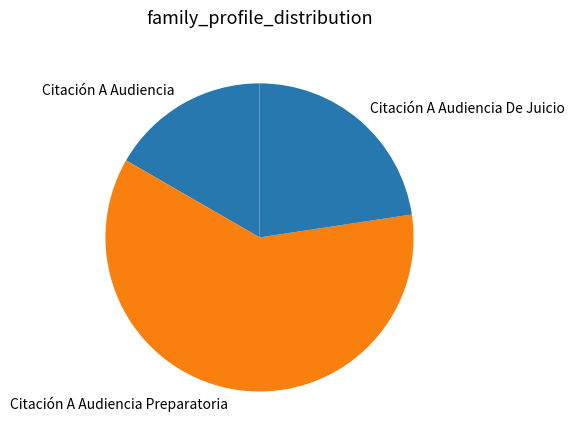

Which category has the biggest portion of the pie?

Citación A Audiencia Preparatoria